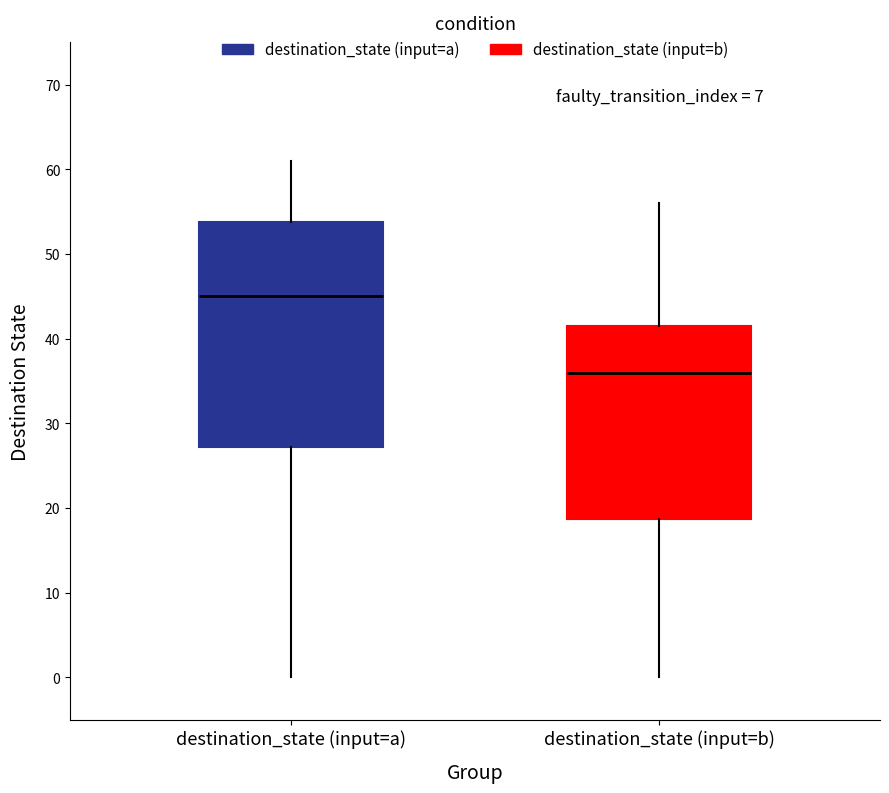

Reading left to right, read every box against the y-axis: the position of its median line, the range the box covers, and the ends of its whiskers. The values are not printed on the chart, so give them approximately, as read against the axis.

destination_state (input=a): median 45, box 27 to 54, whiskers 0 to 61
destination_state (input=b): median 36, box 19 to 42, whiskers 0 to 56